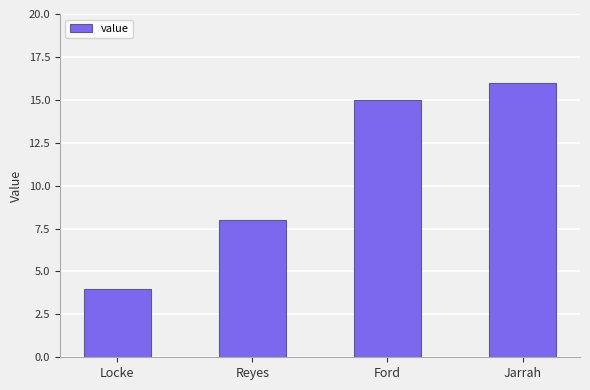

What is the minimum value shown in the chart?

4